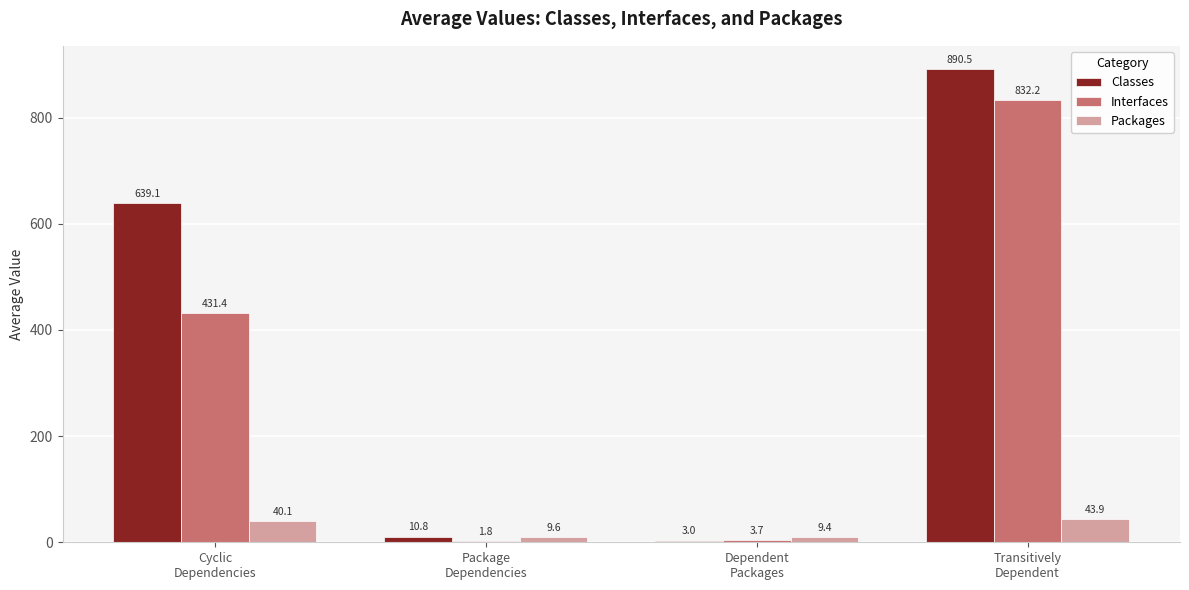

What is the maximum value for Classes?

890.5